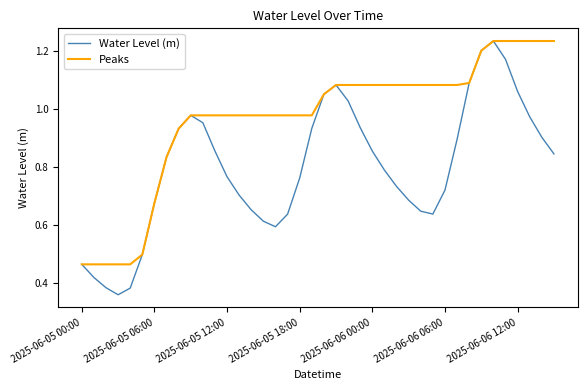

Which series has the widest spread of values?

Water Level (m)